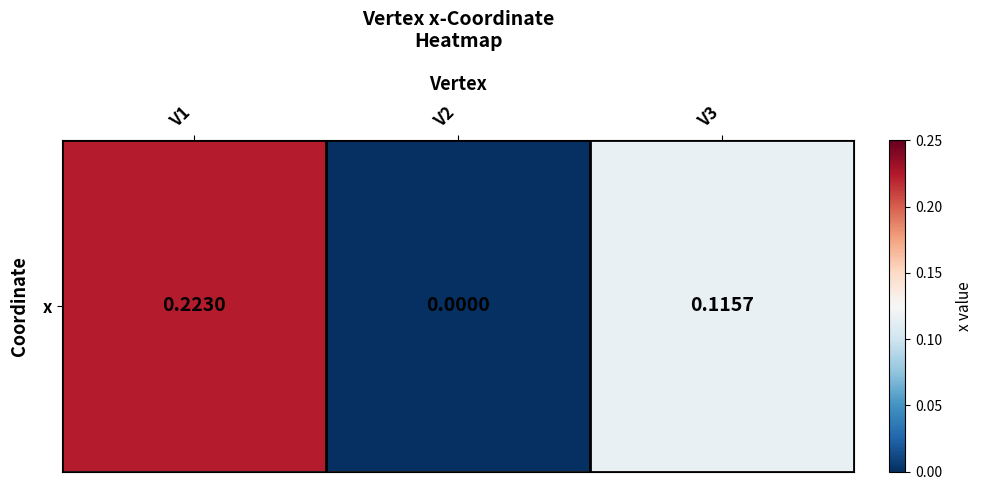

Count the number of categories in the chart.

3